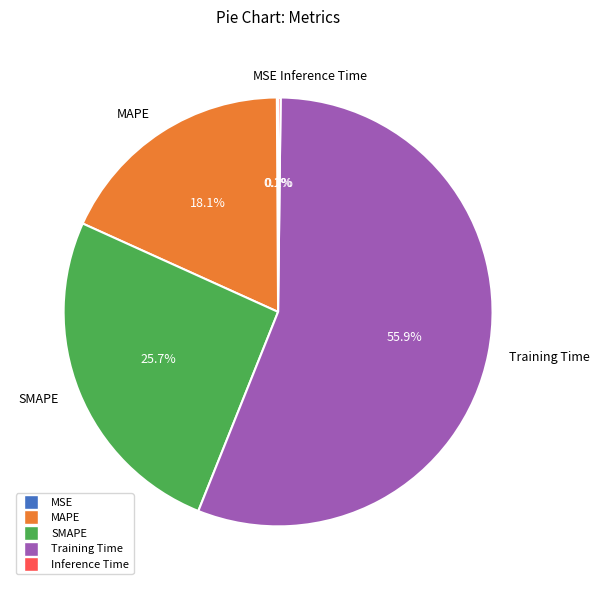

What is the majority slice?

Training Time